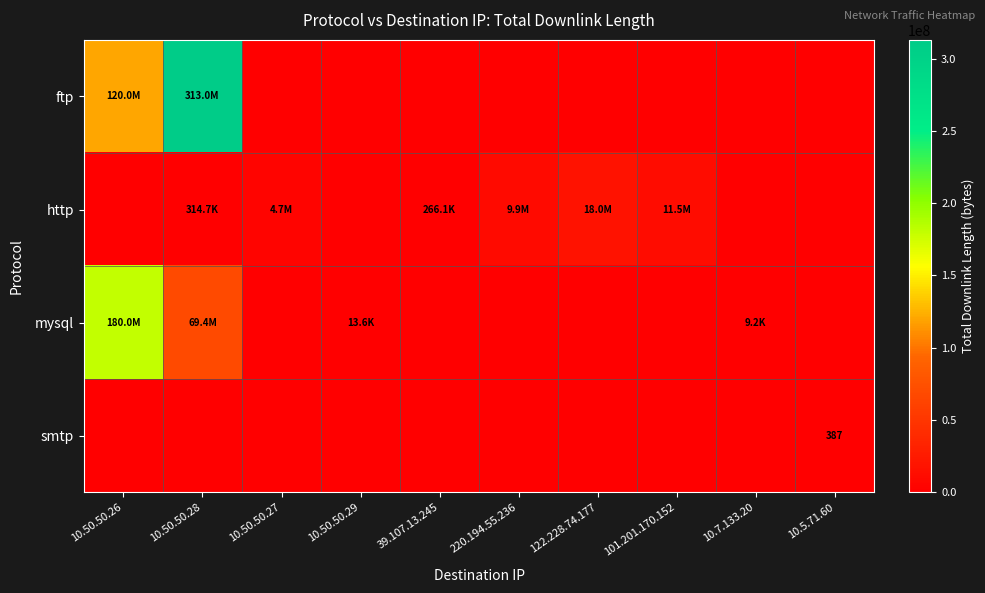

Is it true that ftp equals 175566656 at 10.50.50.26?

False